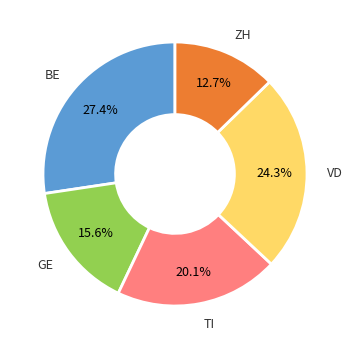

Is there any slice that represents more than half of the pie?

No